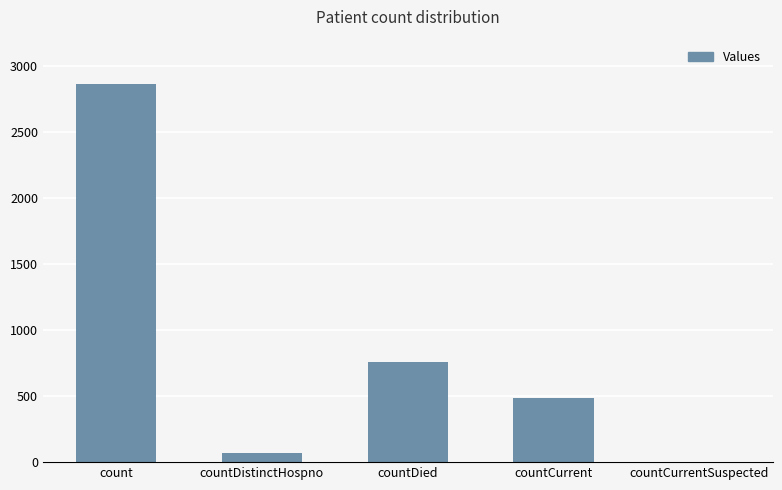

The chart shows a value of 1087 at count. True or false?

False